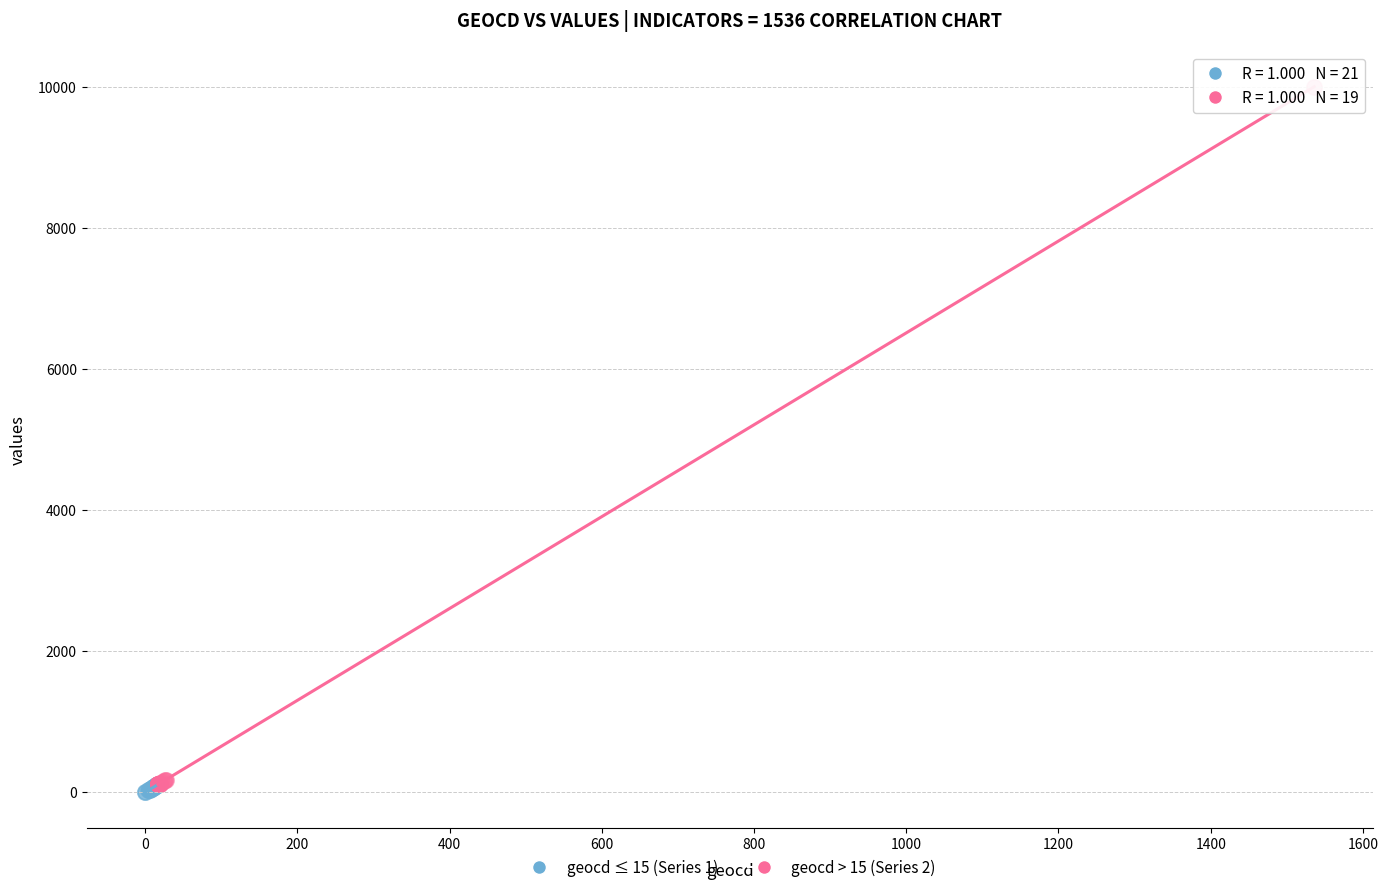

Which series reaches the minimum Y coordinate?

geocd ≤ 15 (Series 1)